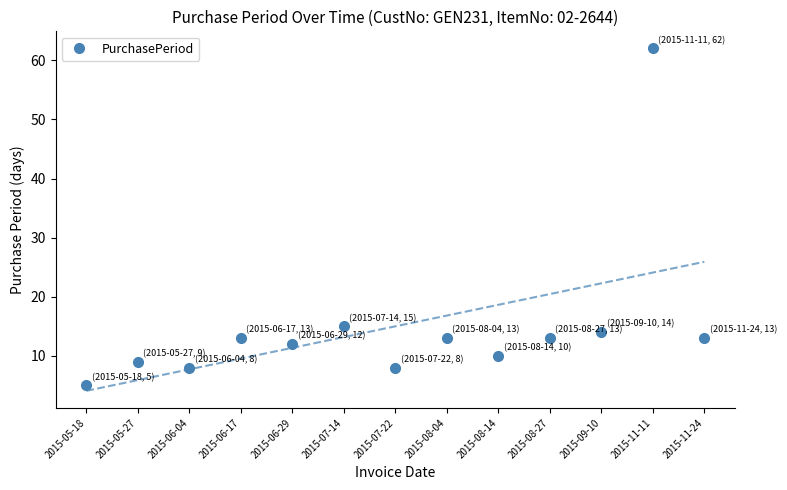

The chart shows a value of 62 at 2015-11-11. True or false?

True